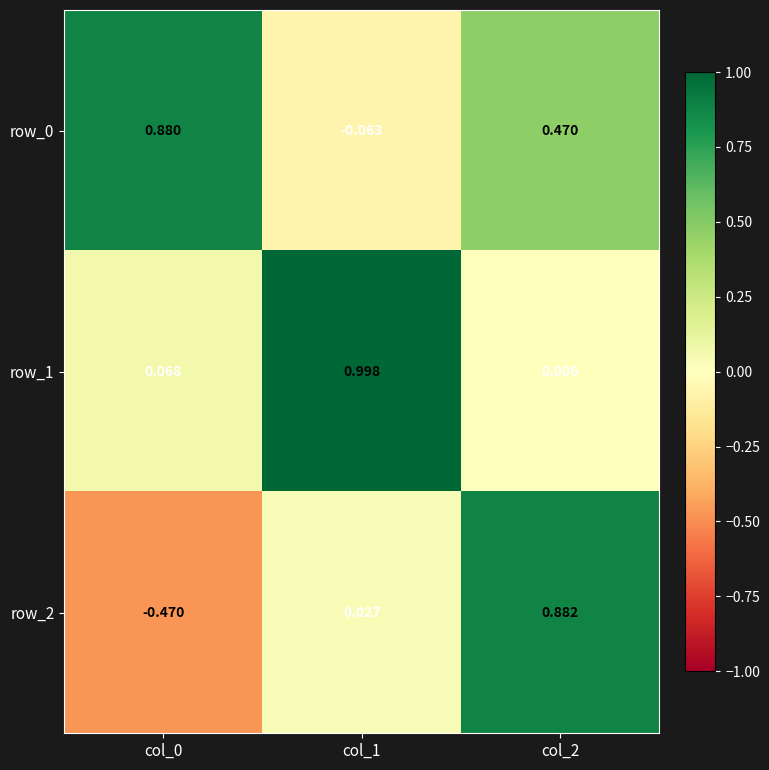

Is the value of row_1 at col_1 greater than the value of row_2 at col_0?

Yes